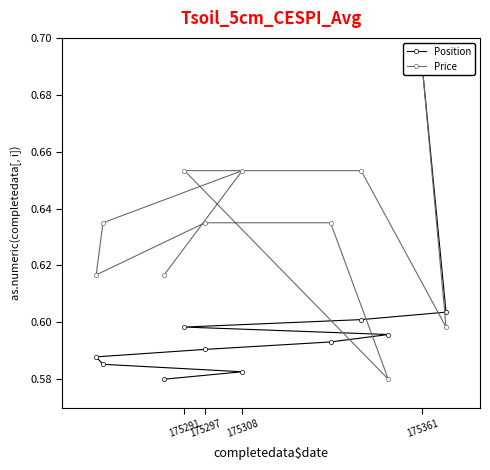

What is the sum of all Price values?

7.0